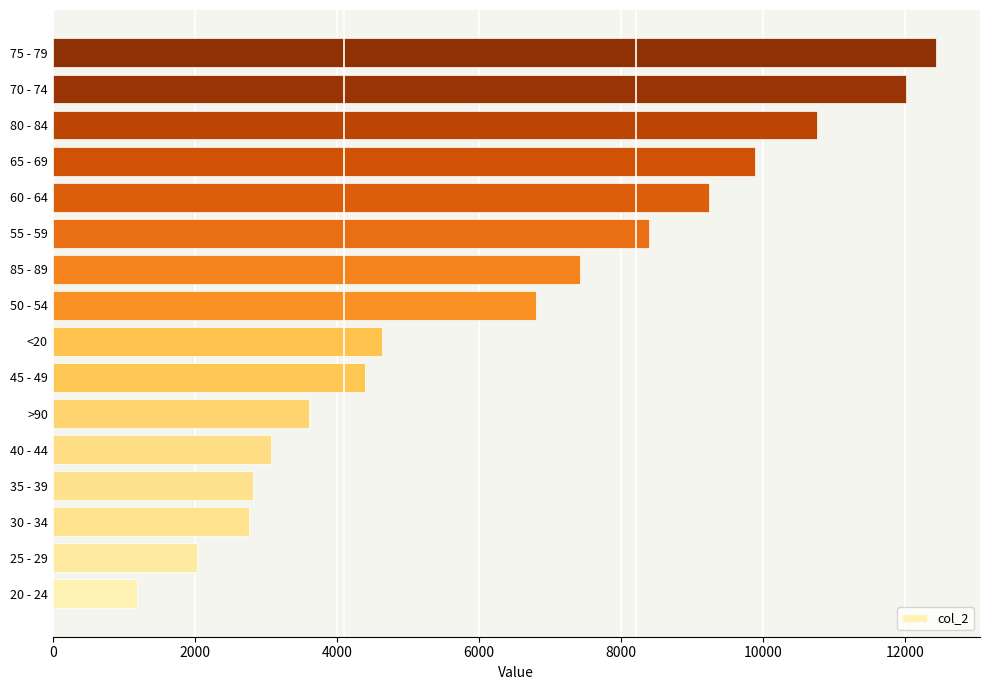

What is the change in value from 45 - 49 to 50 - 54?

+2407